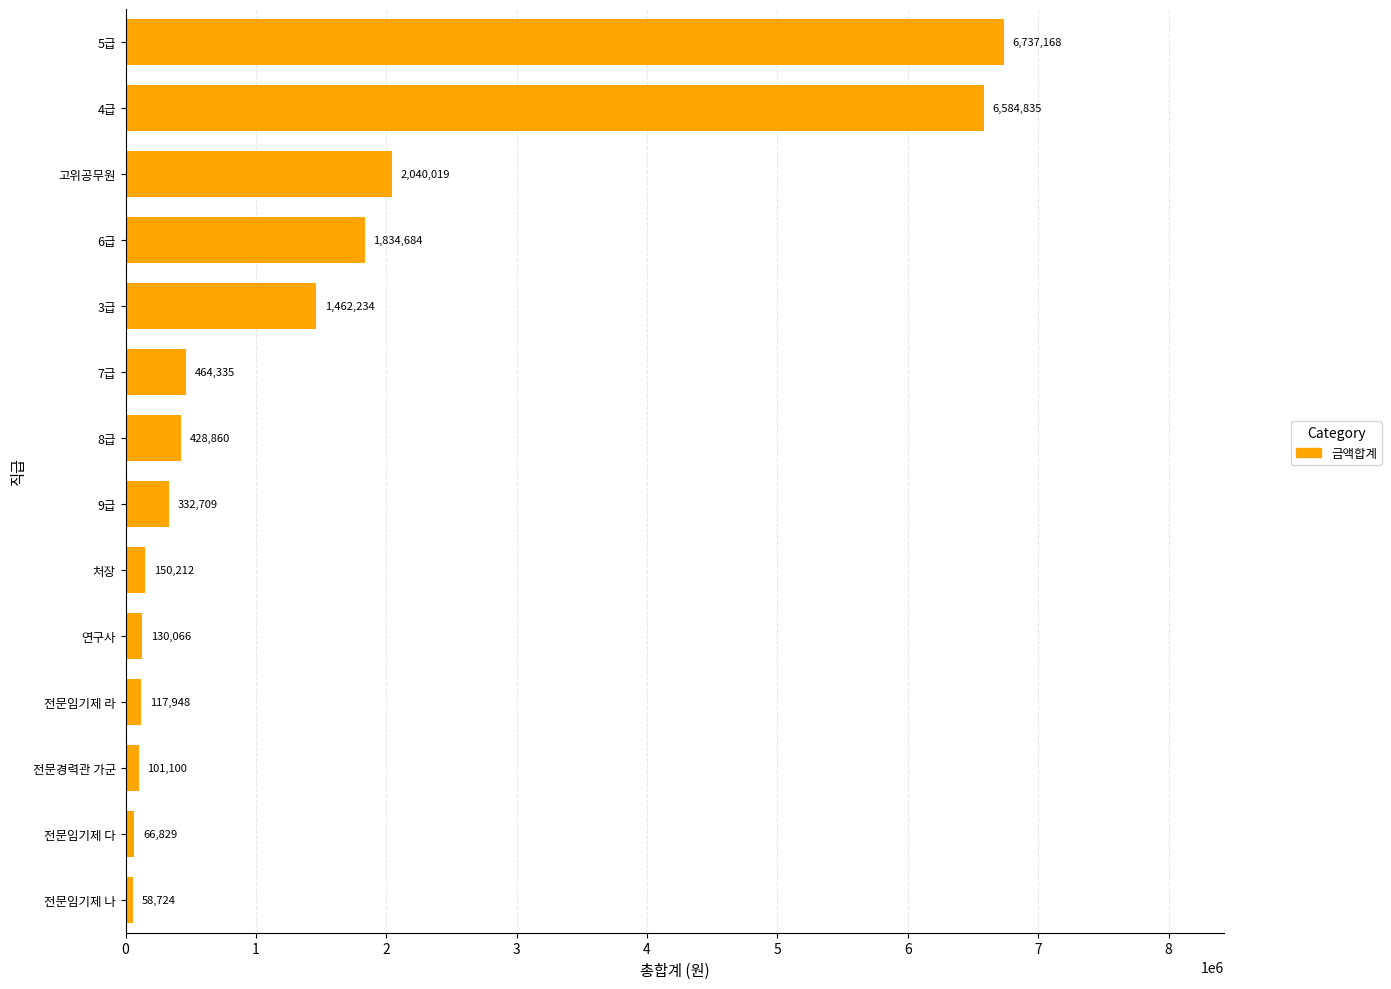

What is the change in value from 처장 to 3급?

+1312022